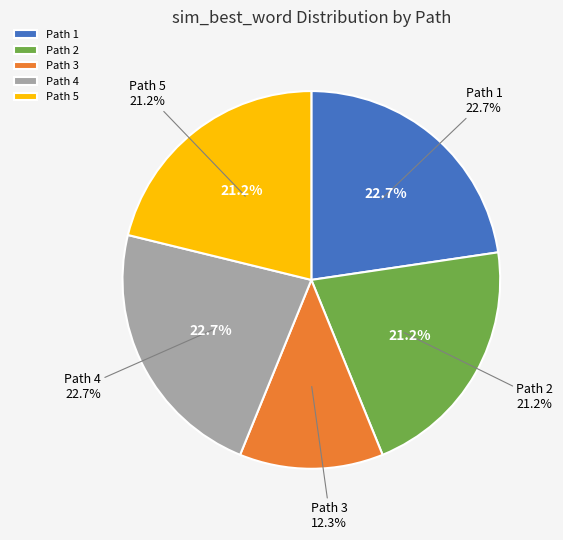

Which has a higher value, Path 3 or Path 1?

Path 1